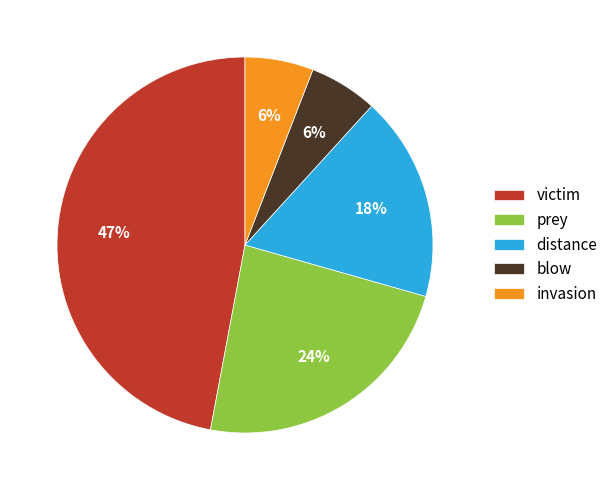

Does distance represent more than half of the total?

No